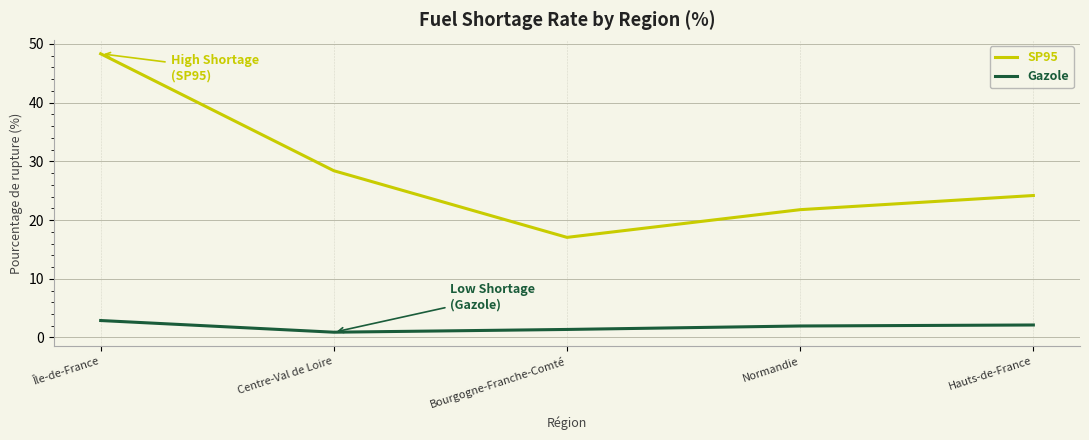

What is the maximum value for Gazole?

2.9